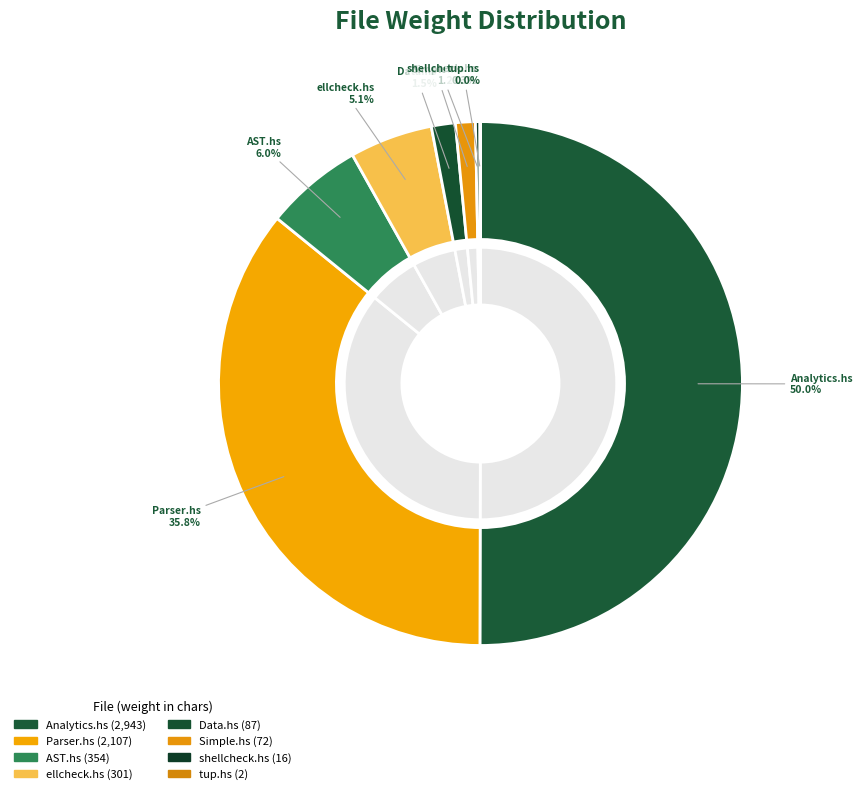

Is it true that ellCheck/Analytics.hs is 65% of the pie?

False